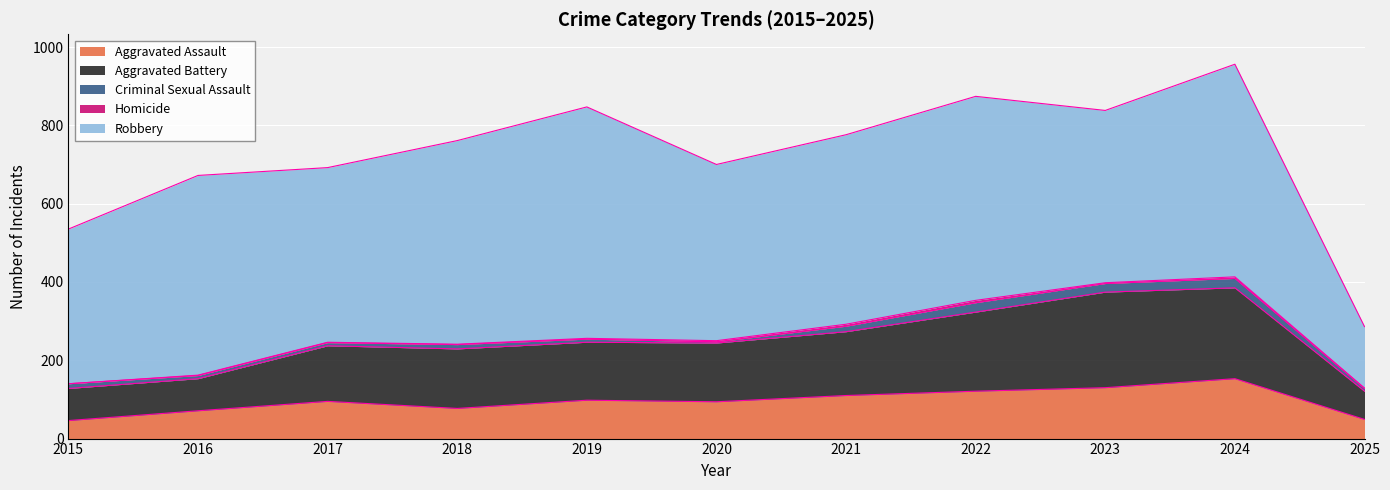

At which category is the sum across all series the highest?

2024